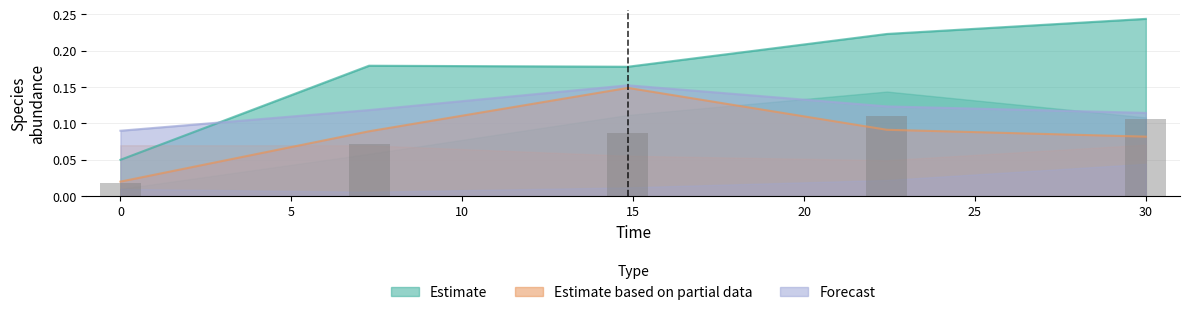

Which category has the highest value in the Estimate series?

30